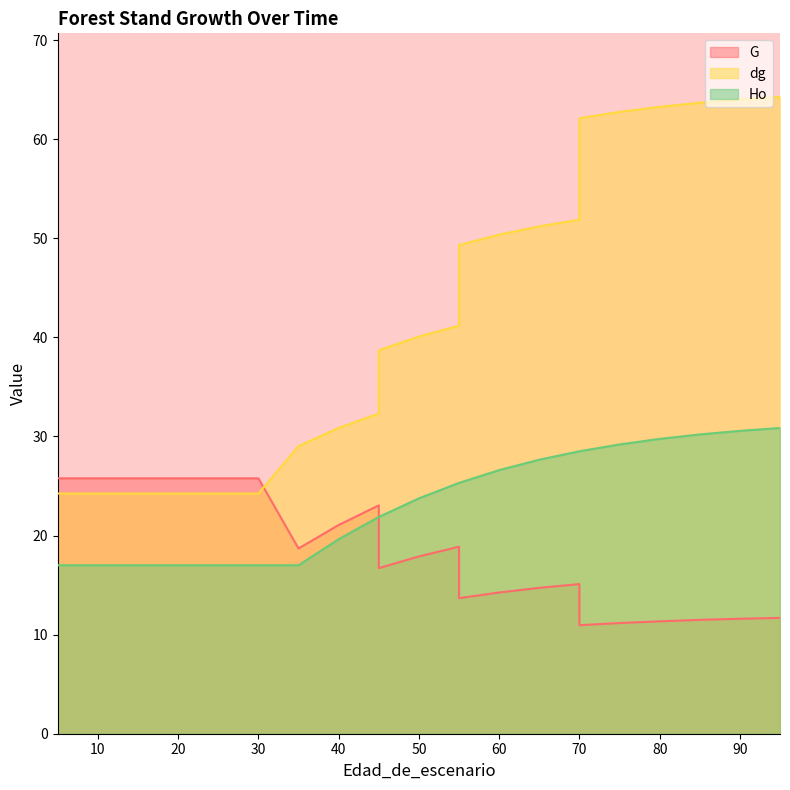

True or false: dg and Ho intersect in this chart.

False